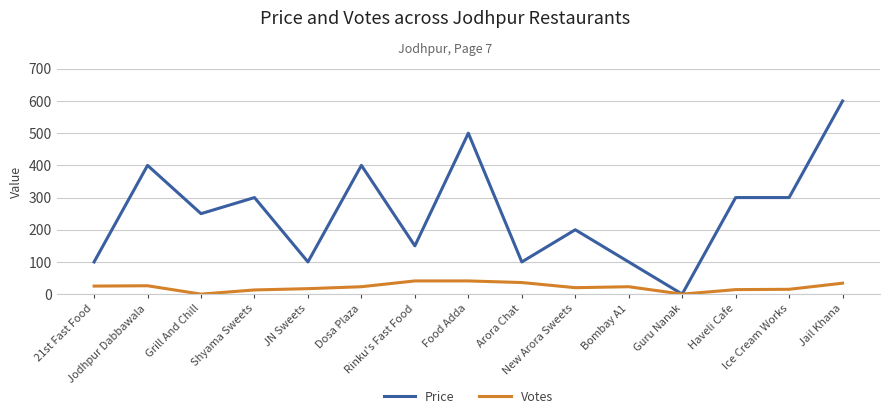

What is the difference between the maximum and minimum values in the Votes series?

41